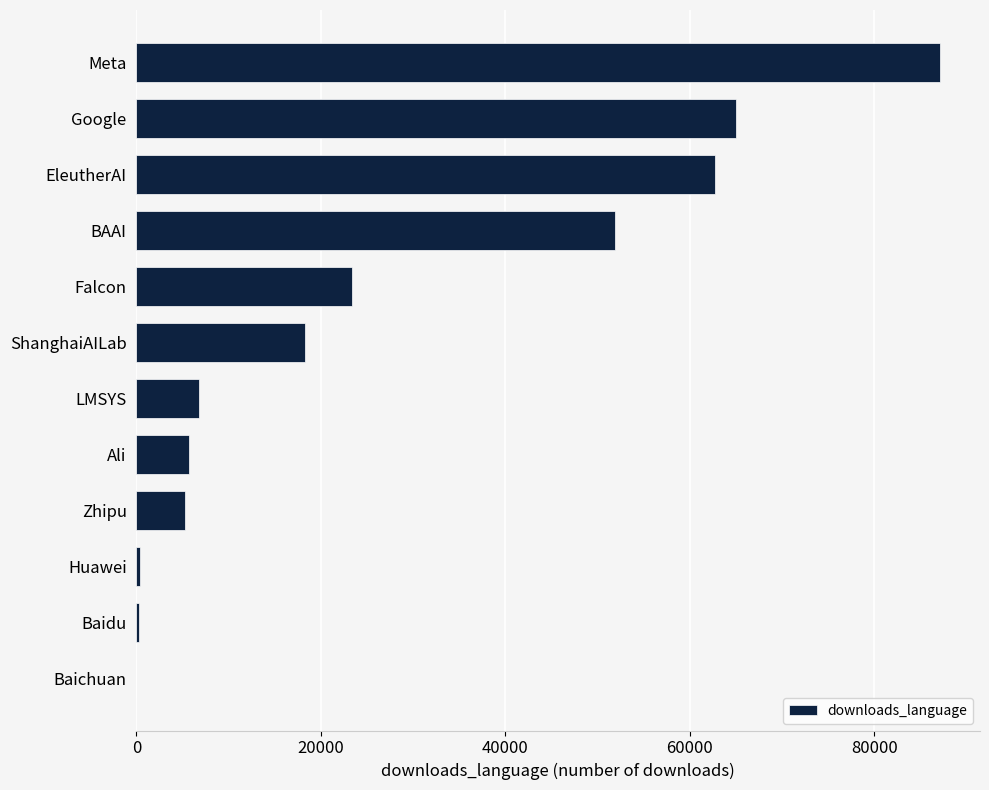

What is the sum of all values?

326497